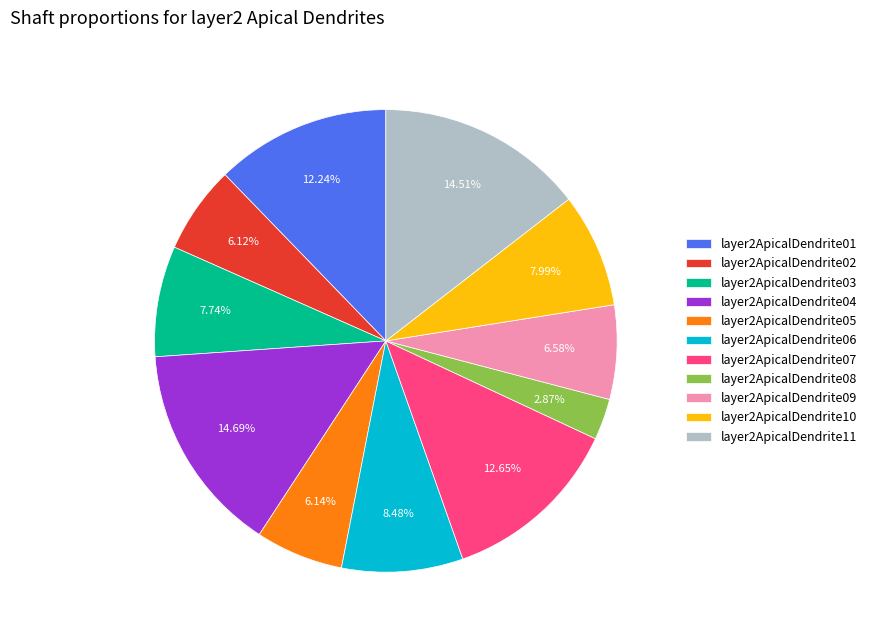

Between layer2ApicalDendrite02 and layer2ApicalDendrite04, which is larger?

layer2ApicalDendrite04